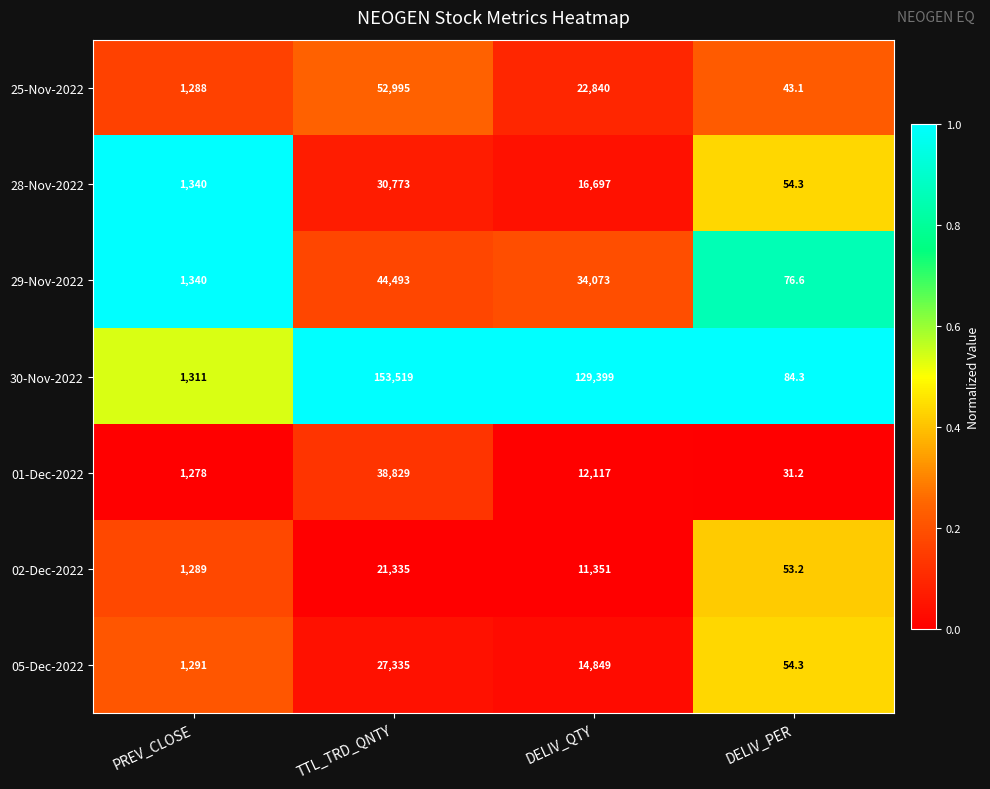

True or false: 02-Dec-2022 has a value of 21335.0 at TTL_TRD_QNTY.

True